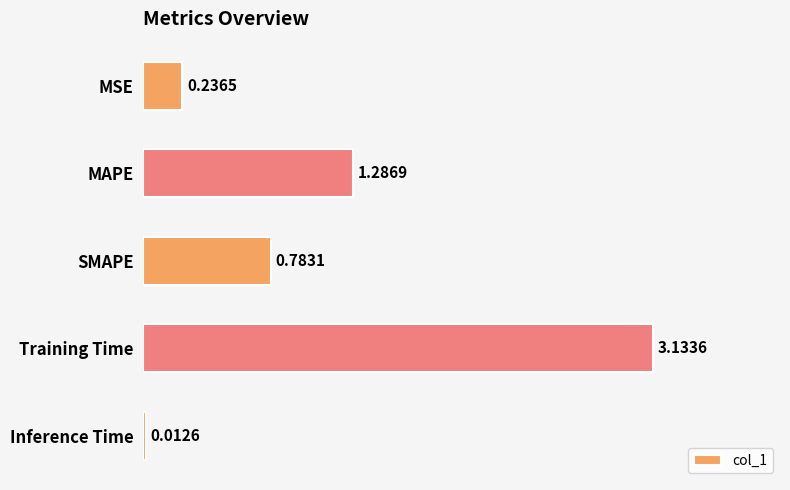

Does the chart contain stacked bars?

No